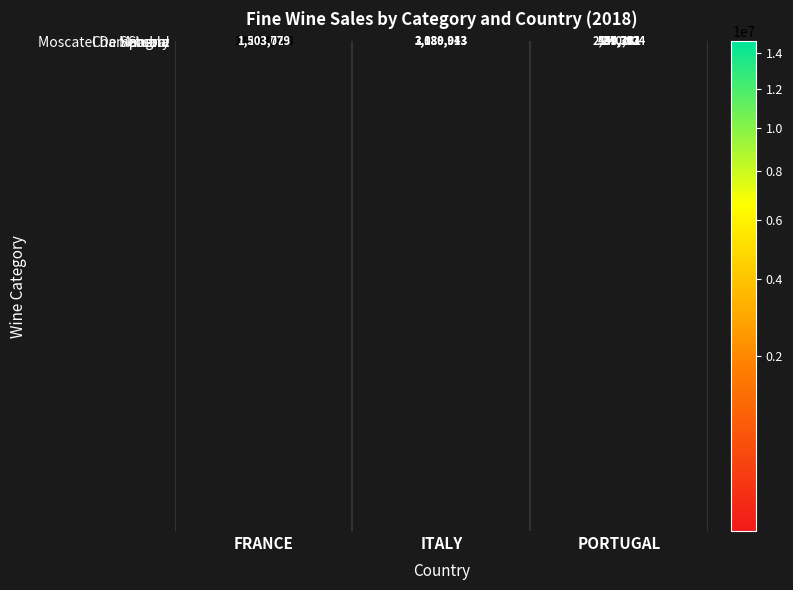

What is the spread (max minus min) of values at ITALY?

6302999